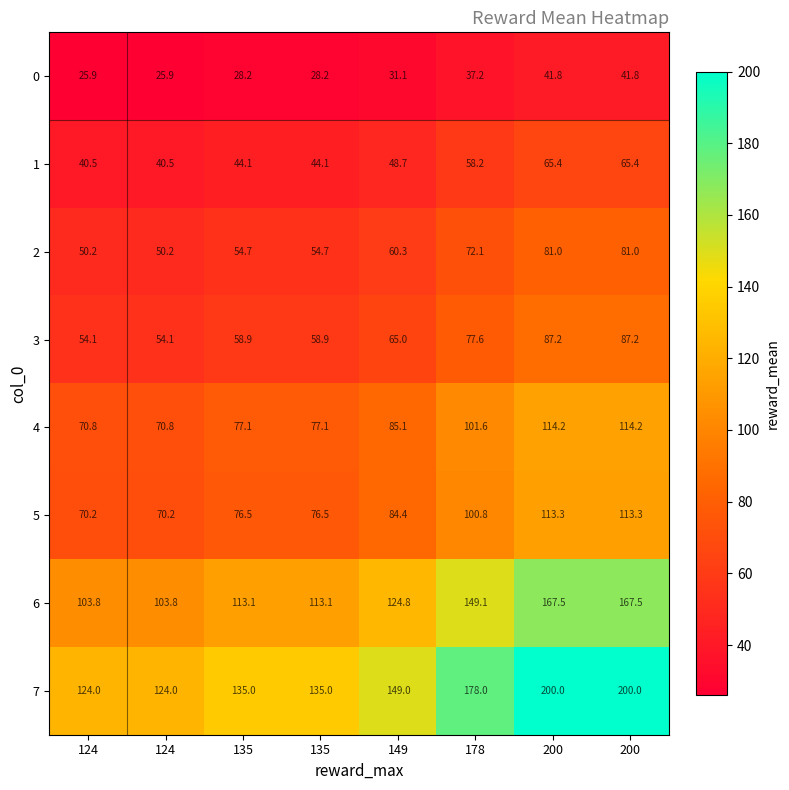

Rank the series at 200 from highest to lowest value.

7, 6, 4, 5, 3, 2, 1, 0